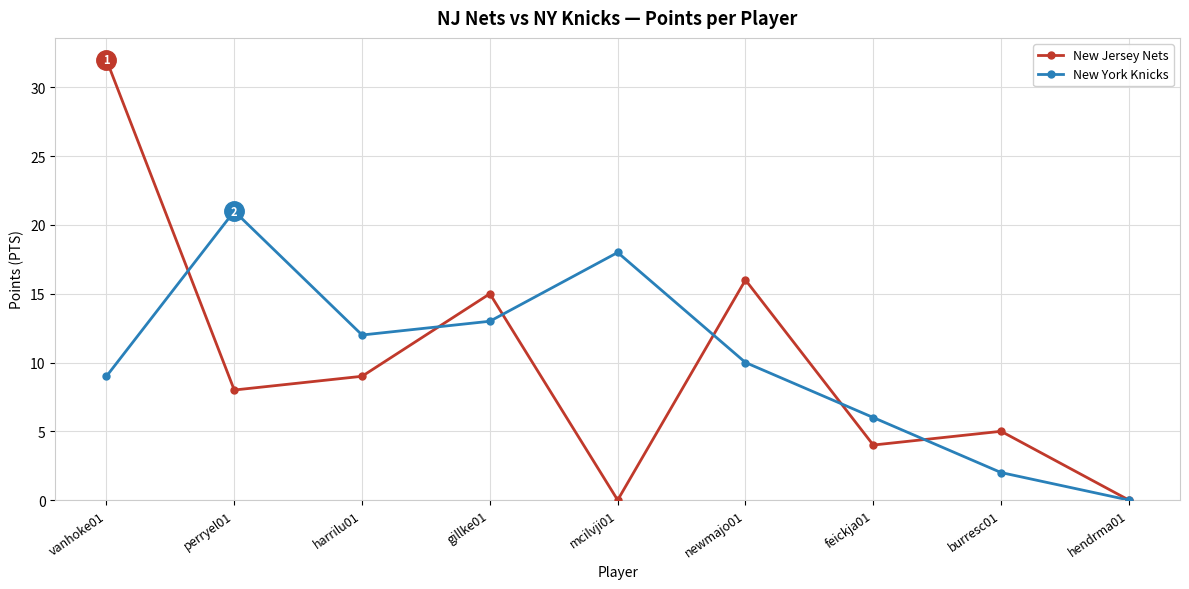

True or false: New York Knicks and New Jersey Nets intersect in this chart.

True